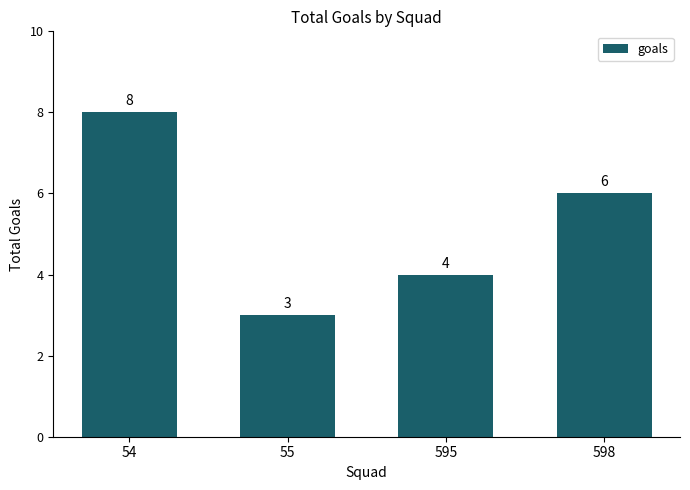

At which category does the chart reach its peak across all series?

54